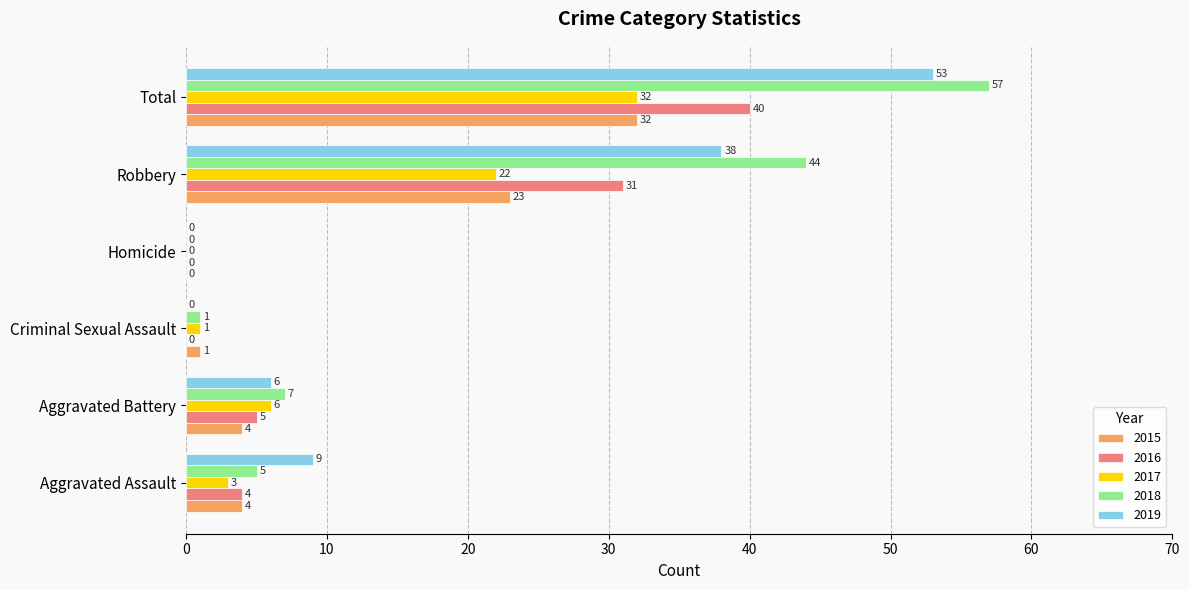

What is the total value across all series at Robbery?

158